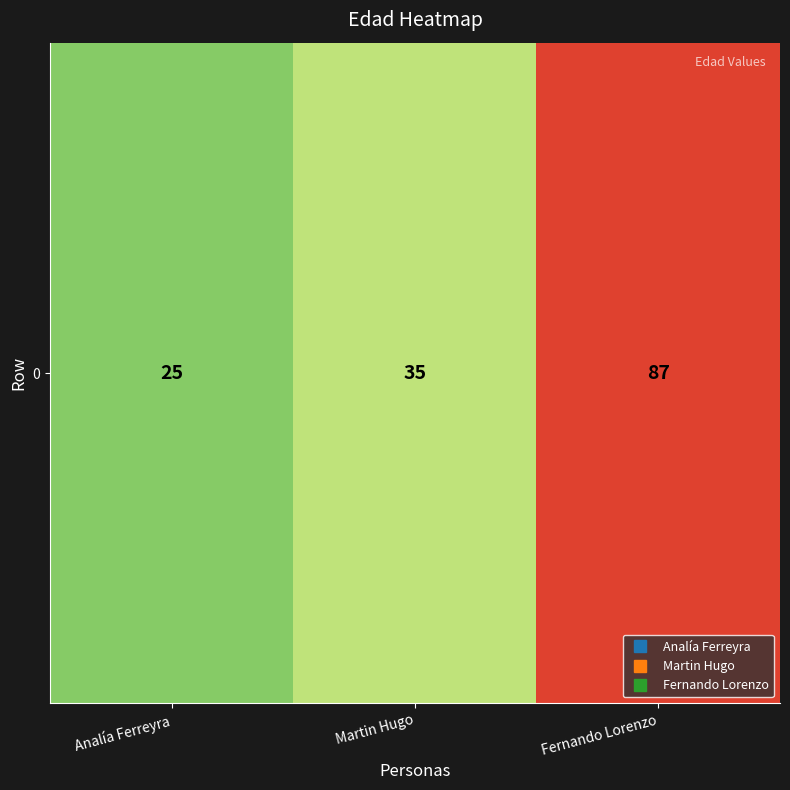

Where does the data first go above 35?

Fernando Lorenzo